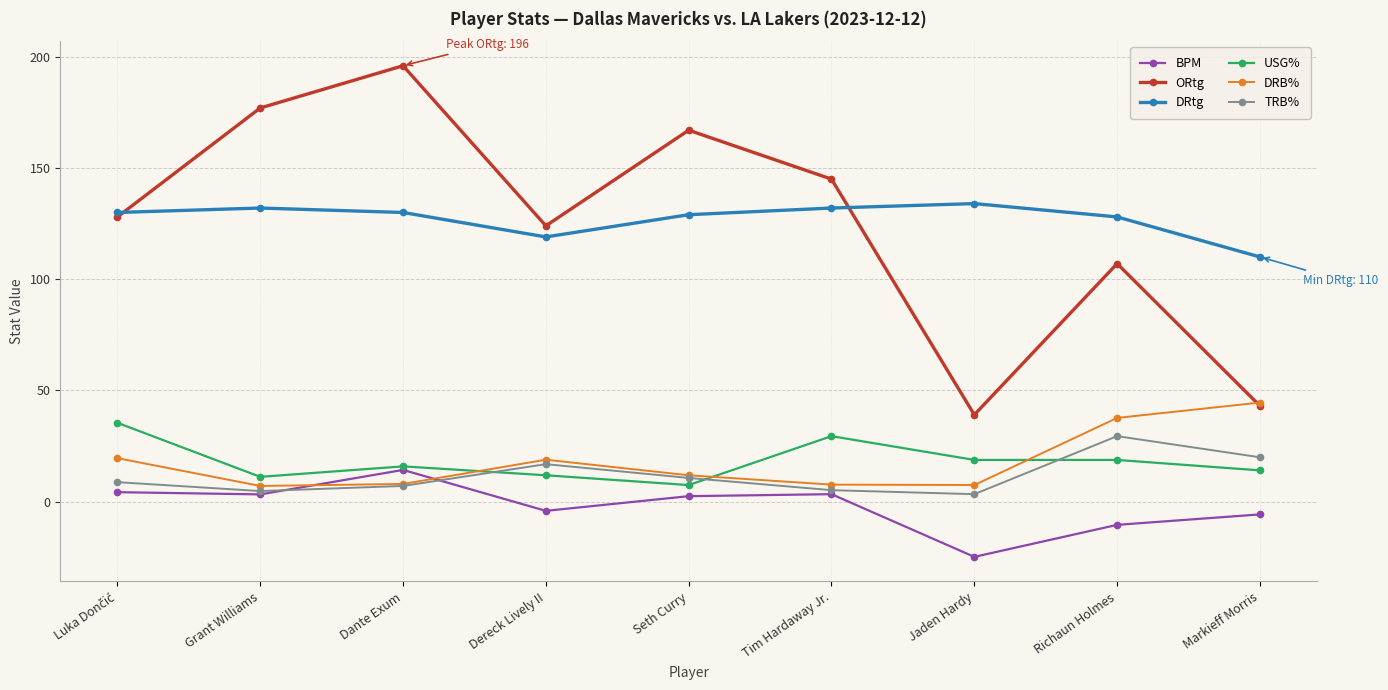

What is the value of the DRtg point at the 1st from the left?

130.0